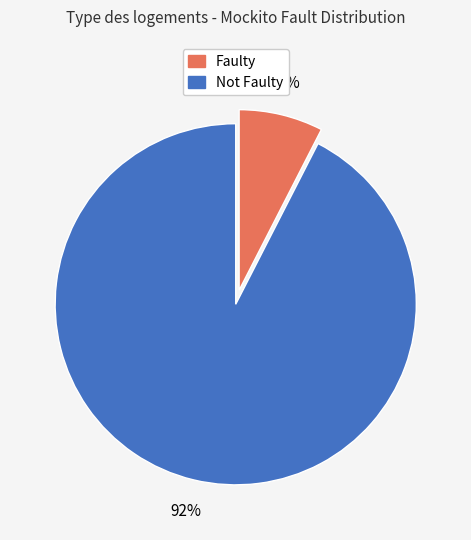

To the nearest percent, what is the average slice percentage?

50%